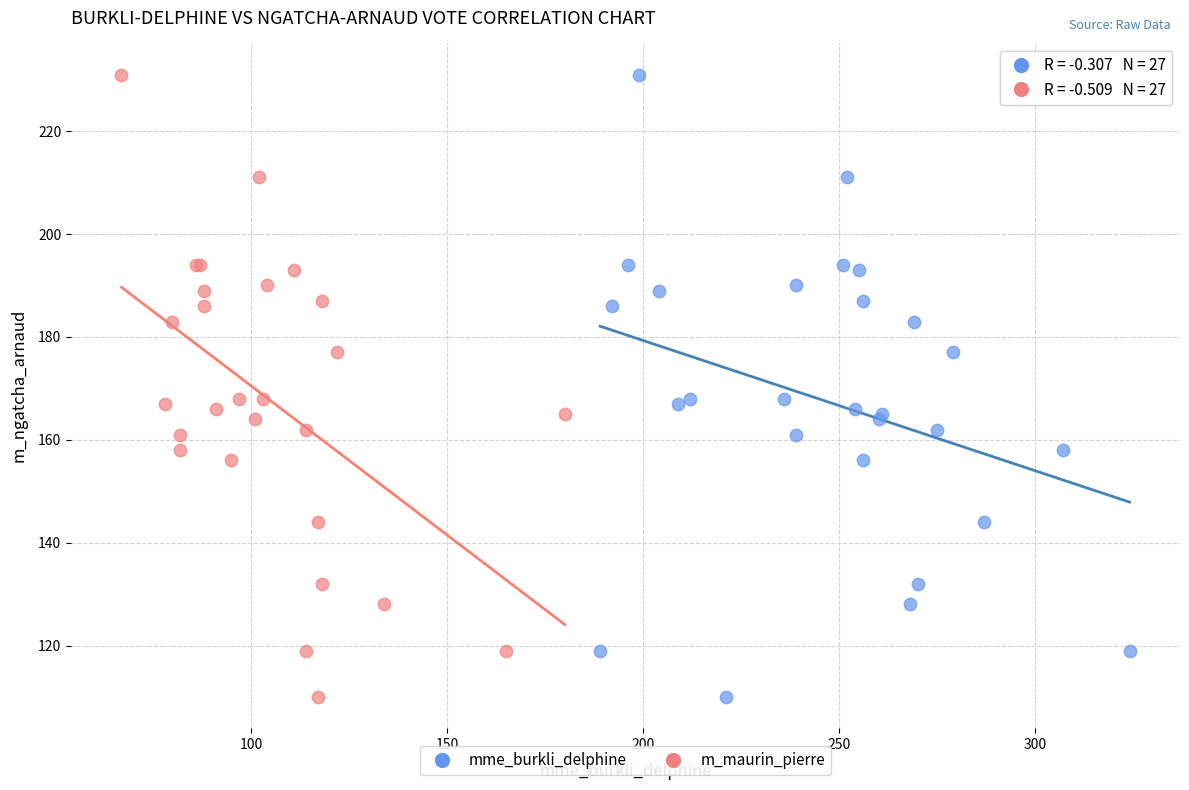

What are all the series names shown in the legend?

mme_burkli_delphine, m_maurin_pierre